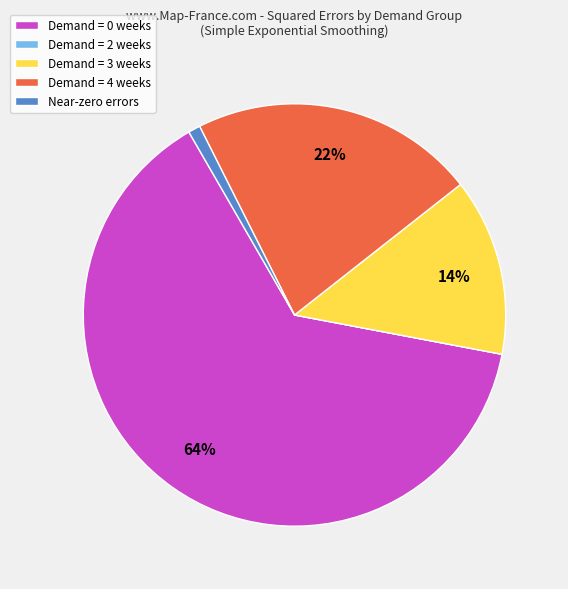

What is the largest slice in the pie chart?

Demand = 0 weeks